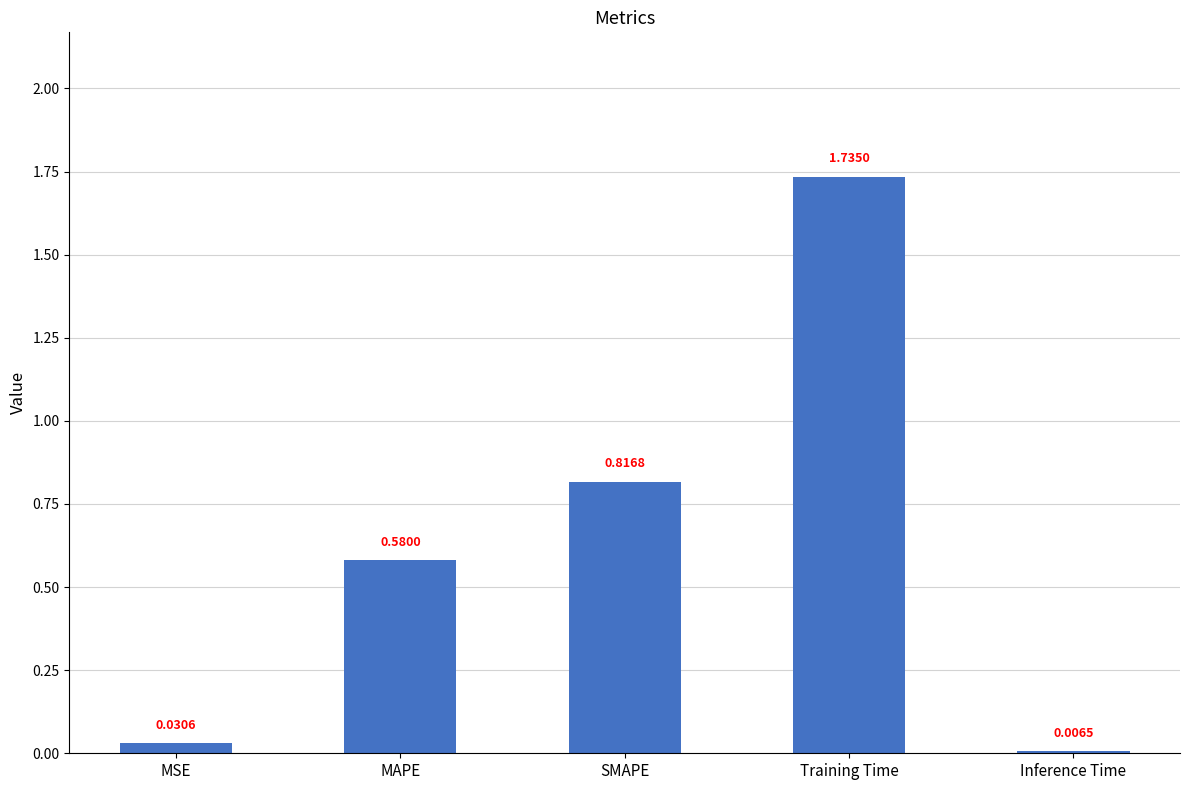

Where is the data nearest to the value 0?

Inference Time